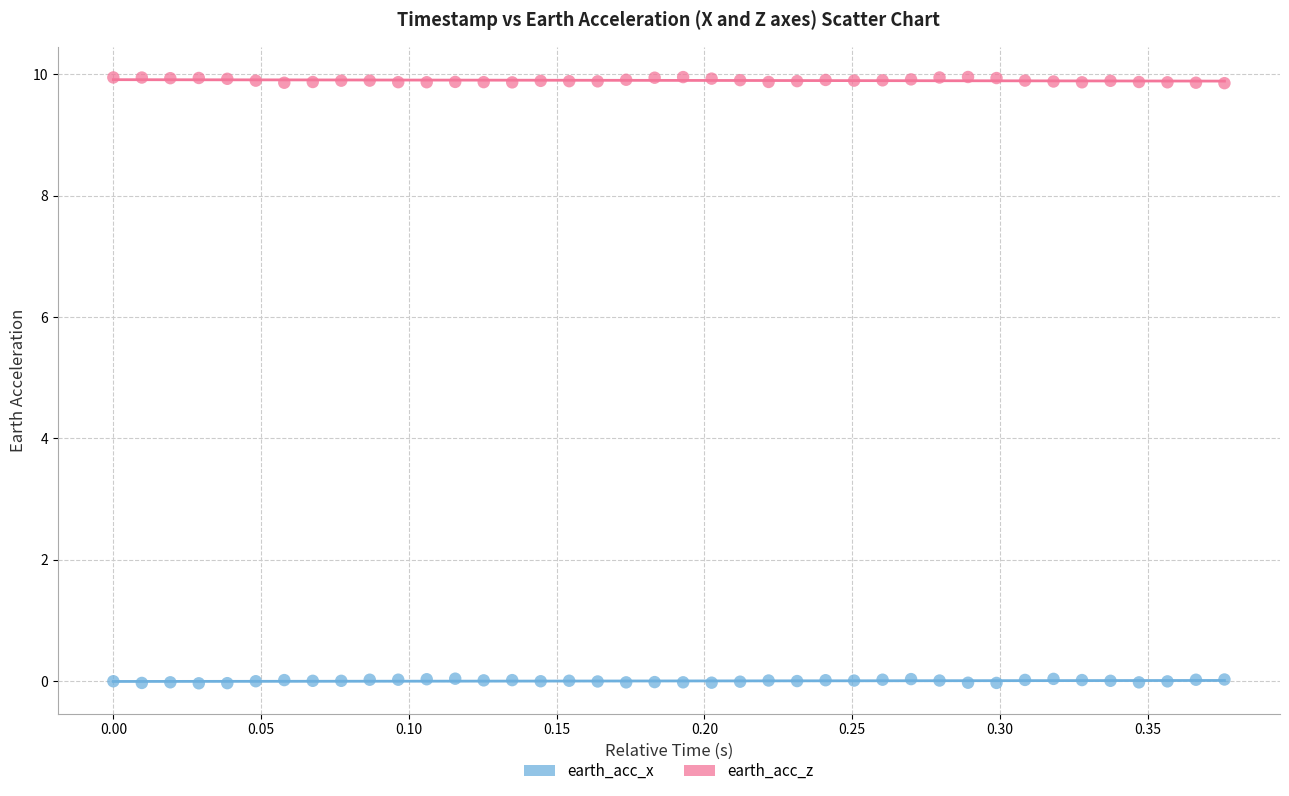

Which series reaches the minimum Y coordinate?

earth_acc_x